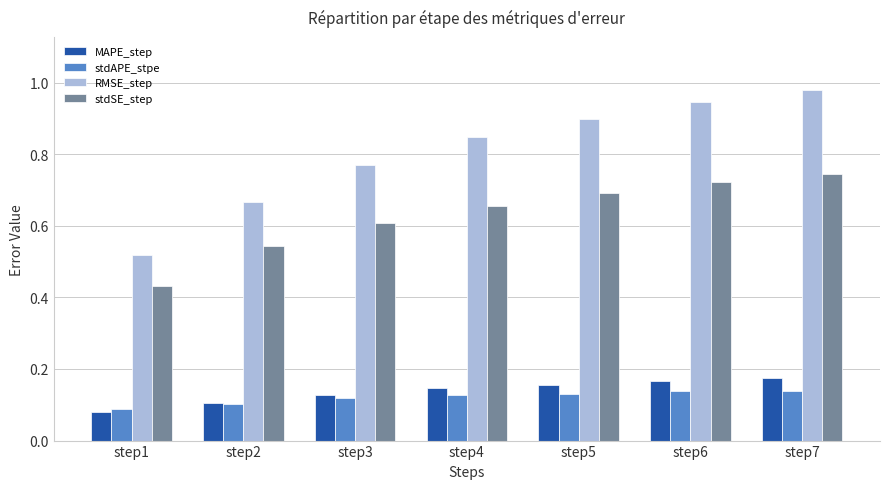

What is the sum of all RMSE_step values?

5.6